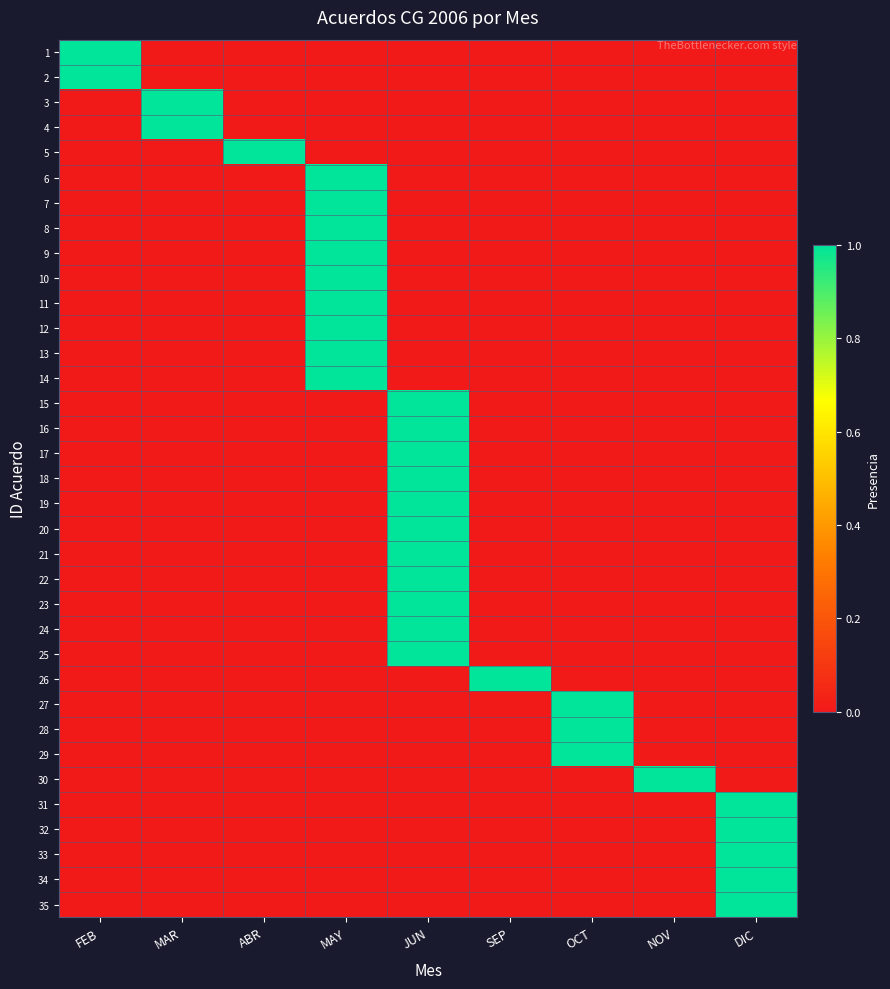

Reading left to right, extract all data points from this chart.

1: FEB=1	MAR=0	ABR=0	MAY=0	JUN=0	SEP=0	OCT=0	NOV=0	DIC=0
2: FEB=1	MAR=0	ABR=0	MAY=0	JUN=0	SEP=0	OCT=0	NOV=0	DIC=0
3: FEB=0	MAR=1	ABR=0	MAY=0	JUN=0	SEP=0	OCT=0	NOV=0	DIC=0
4: FEB=0	MAR=1	ABR=0	MAY=0	JUN=0	SEP=0	OCT=0	NOV=0	DIC=0
5: FEB=0	MAR=0	ABR=1	MAY=0	JUN=0	SEP=0	OCT=0	NOV=0	DIC=0
6: FEB=0	MAR=0	ABR=0	MAY=1	JUN=0	SEP=0	OCT=0	NOV=0	DIC=0
7: FEB=0	MAR=0	ABR=0	MAY=1	JUN=0	SEP=0	OCT=0	NOV=0	DIC=0
8: FEB=0	MAR=0	ABR=0	MAY=1	JUN=0	SEP=0	OCT=0	NOV=0	DIC=0
9: FEB=0	MAR=0	ABR=0	MAY=1	JUN=0	SEP=0	OCT=0	NOV=0	DIC=0
10: FEB=0	MAR=0	ABR=0	MAY=1	JUN=0	SEP=0	OCT=0	NOV=0	DIC=0
11: FEB=0	MAR=0	ABR=0	MAY=1	JUN=0	SEP=0	OCT=0	NOV=0	DIC=0
12: FEB=0	MAR=0	ABR=0	MAY=1	JUN=0	SEP=0	OCT=0	NOV=0	DIC=0
13: FEB=0	MAR=0	ABR=0	MAY=1	JUN=0	SEP=0	OCT=0	NOV=0	DIC=0
14: FEB=0	MAR=0	ABR=0	MAY=1	JUN=0	SEP=0	OCT=0	NOV=0	DIC=0
15: FEB=0	MAR=0	ABR=0	MAY=0	JUN=1	SEP=0	OCT=0	NOV=0	DIC=0
16: FEB=0	MAR=0	ABR=0	MAY=0	JUN=1	SEP=0	OCT=0	NOV=0	DIC=0
17: FEB=0	MAR=0	ABR=0	MAY=0	JUN=1	SEP=0	OCT=0	NOV=0	DIC=0
18: FEB=0	MAR=0	ABR=0	MAY=0	JUN=1	SEP=0	OCT=0	NOV=0	DIC=0
19: FEB=0	MAR=0	ABR=0	MAY=0	JUN=1	SEP=0	OCT=0	NOV=0	DIC=0
20: FEB=0	MAR=0	ABR=0	MAY=0	JUN=1	SEP=0	OCT=0	NOV=0	DIC=0
21: FEB=0	MAR=0	ABR=0	MAY=0	JUN=1	SEP=0	OCT=0	NOV=0	DIC=0
22: FEB=0	MAR=0	ABR=0	MAY=0	JUN=1	SEP=0	OCT=0	NOV=0	DIC=0
23: FEB=0	MAR=0	ABR=0	MAY=0	JUN=1	SEP=0	OCT=0	NOV=0	DIC=0
24: FEB=0	MAR=0	ABR=0	MAY=0	JUN=1	SEP=0	OCT=0	NOV=0	DIC=0
25: FEB=0	MAR=0	ABR=0	MAY=0	JUN=1	SEP=0	OCT=0	NOV=0	DIC=0
26: FEB=0	MAR=0	ABR=0	MAY=0	JUN=0	SEP=1	OCT=0	NOV=0	DIC=0
27: FEB=0	MAR=0	ABR=0	MAY=0	JUN=0	SEP=0	OCT=1	NOV=0	DIC=0
28: FEB=0	MAR=0	ABR=0	MAY=0	JUN=0	SEP=0	OCT=1	NOV=0	DIC=0
29: FEB=0	MAR=0	ABR=0	MAY=0	JUN=0	SEP=0	OCT=1	NOV=0	DIC=0
30: FEB=0	MAR=0	ABR=0	MAY=0	JUN=0	SEP=0	OCT=0	NOV=1	DIC=0
31: FEB=0	MAR=0	ABR=0	MAY=0	JUN=0	SEP=0	OCT=0	NOV=0	DIC=1
32: FEB=0	MAR=0	ABR=0	MAY=0	JUN=0	SEP=0	OCT=0	NOV=0	DIC=1
33: FEB=0	MAR=0	ABR=0	MAY=0	JUN=0	SEP=0	OCT=0	NOV=0	DIC=1
34: FEB=0	MAR=0	ABR=0	MAY=0	JUN=0	SEP=0	OCT=0	NOV=0	DIC=1
35: FEB=0	MAR=0	ABR=0	MAY=0	JUN=0	SEP=0	OCT=0	NOV=0	DIC=1